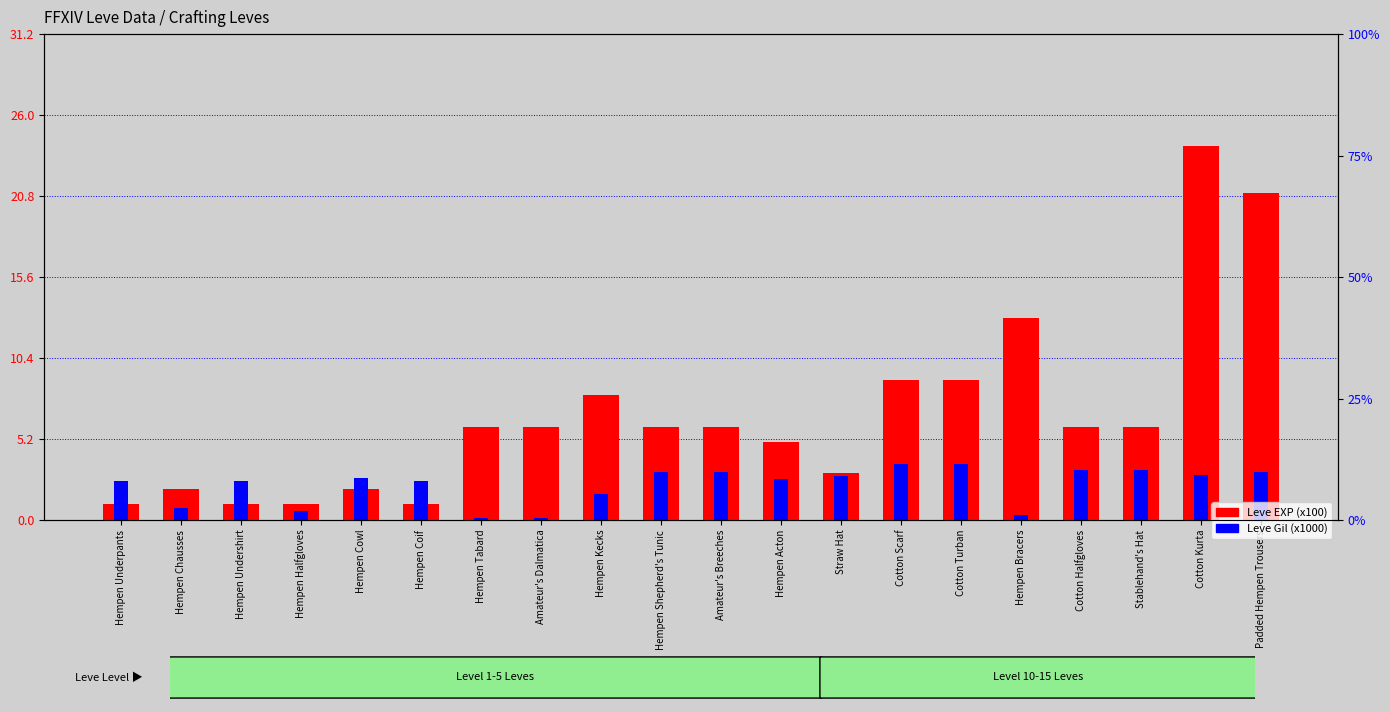

Which has a higher value, Stablehand's Hat or Hempen Acton?

Stablehand's Hat